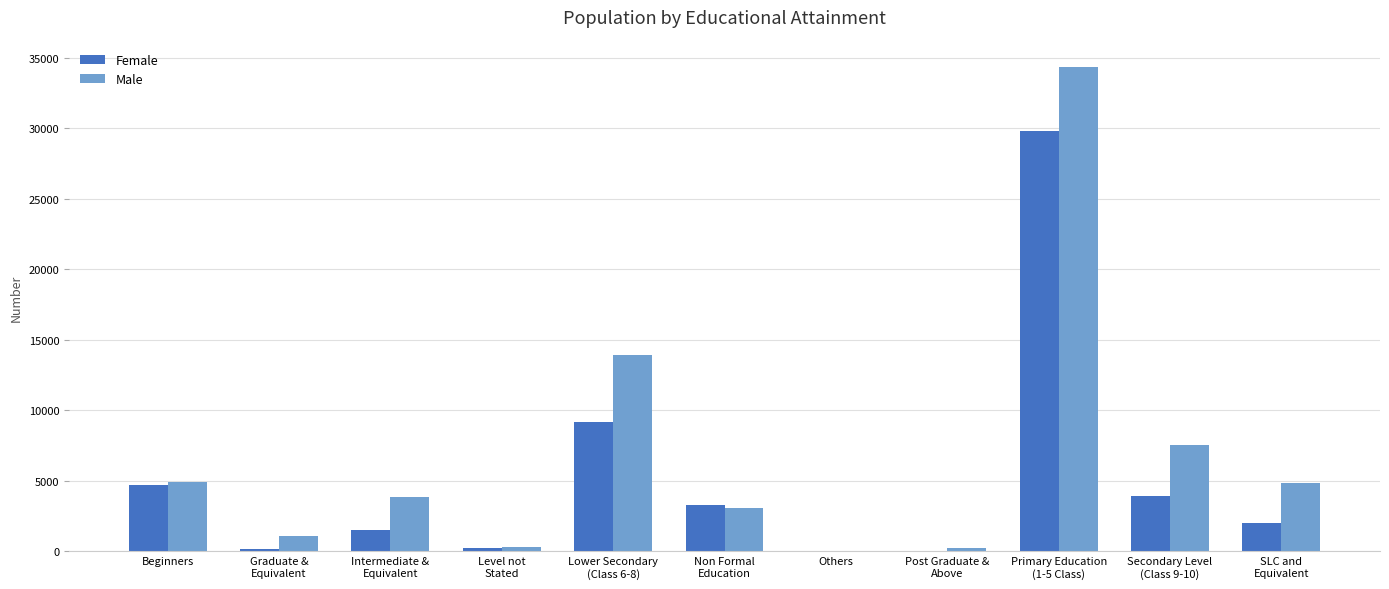

Which series has the largest total across all categories?

Male